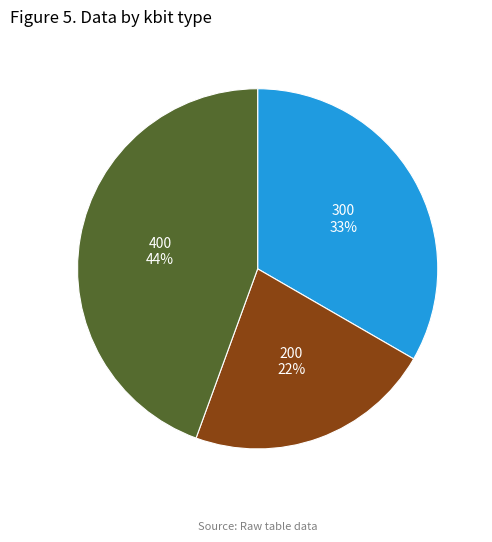

To the nearest percent, what is the difference between the 300 and 200 slice percentages?

11%